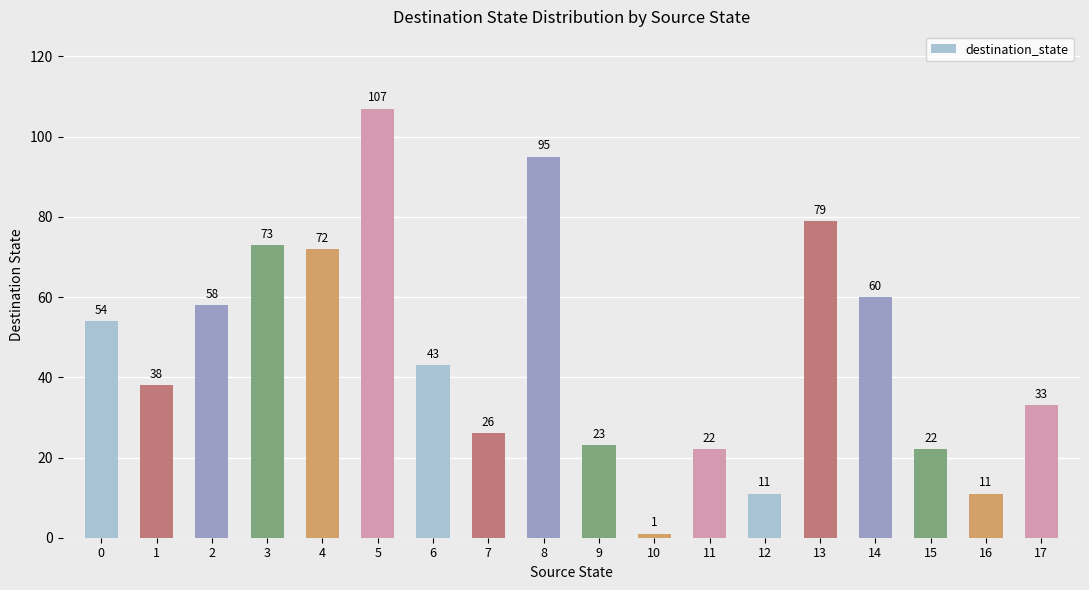

What is the change in value from 0 to 13?

+25